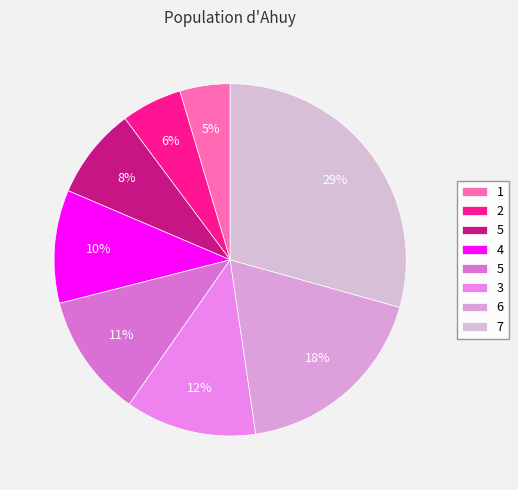

How many slices are in this pie chart?

8